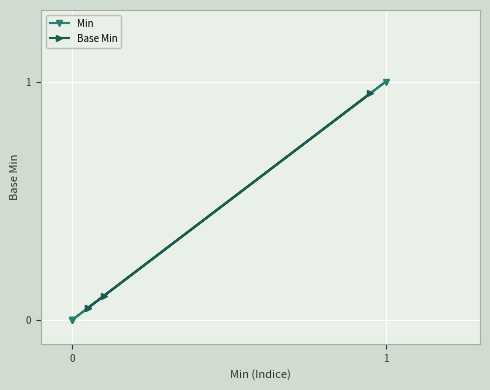

What is the difference between the maximum and minimum values in the Min series?

1.0